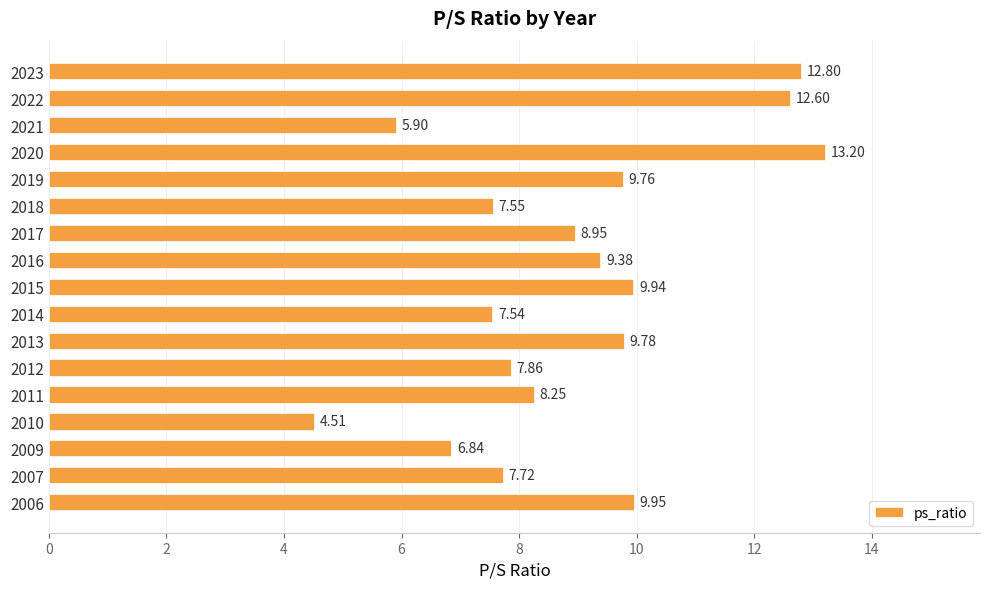

How many series are shown in this chart?

1